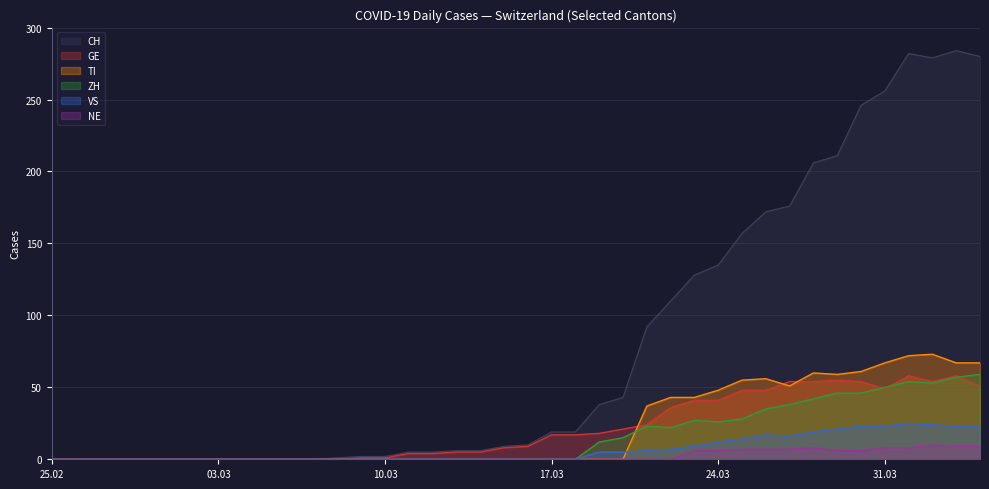

Reading left to right, transcribe all the data shown in this chart.

CH: 0	0	0	0	0	0	0	0	0	0	0	0	1	2	2	5	5	6	6	9	10	19	19	38	43	92	110	128	135	157	172	176	206	211	246	256	282	279	284	280
GE: 0	0	0	0	0	0	0	0	0	0	0	0	0	1	1	4	4	5	5	8	9	17	17	18	21	24	36	41	41	48	48	54	54	55	54	49	58	54	58	51
VS: 0	0	0	0	0	0	0	0	0	0	0	0	0	0	0	0	0	0	0	0	0	0	0	5	5	6	7	9	12	14	17	16	19	21	23	23	25	24	23	23
ZH: 0	0	0	0	0	0	0	0	0	0	0	0	0	0	0	0	0	0	0	0	0	0	0	12	15	23	22	27	26	28	35	38	42	46	46	50	54	53	57	59
TI: 0	0	0	0	0	0	0	0	0	0	0	0	0	0	0	0	0	0	0	0	0	0	0	0	0	37	43	43	48	55	56	51	60	59	61	67	72	73	67	67
NE: 0	0	0	0	0	0	0	0	0	0	0	0	0	0	0	0	0	0	0	0	0	0	0	0	0	0	0	6	6	7	7	7	8	6	6	8	8	10	9	9